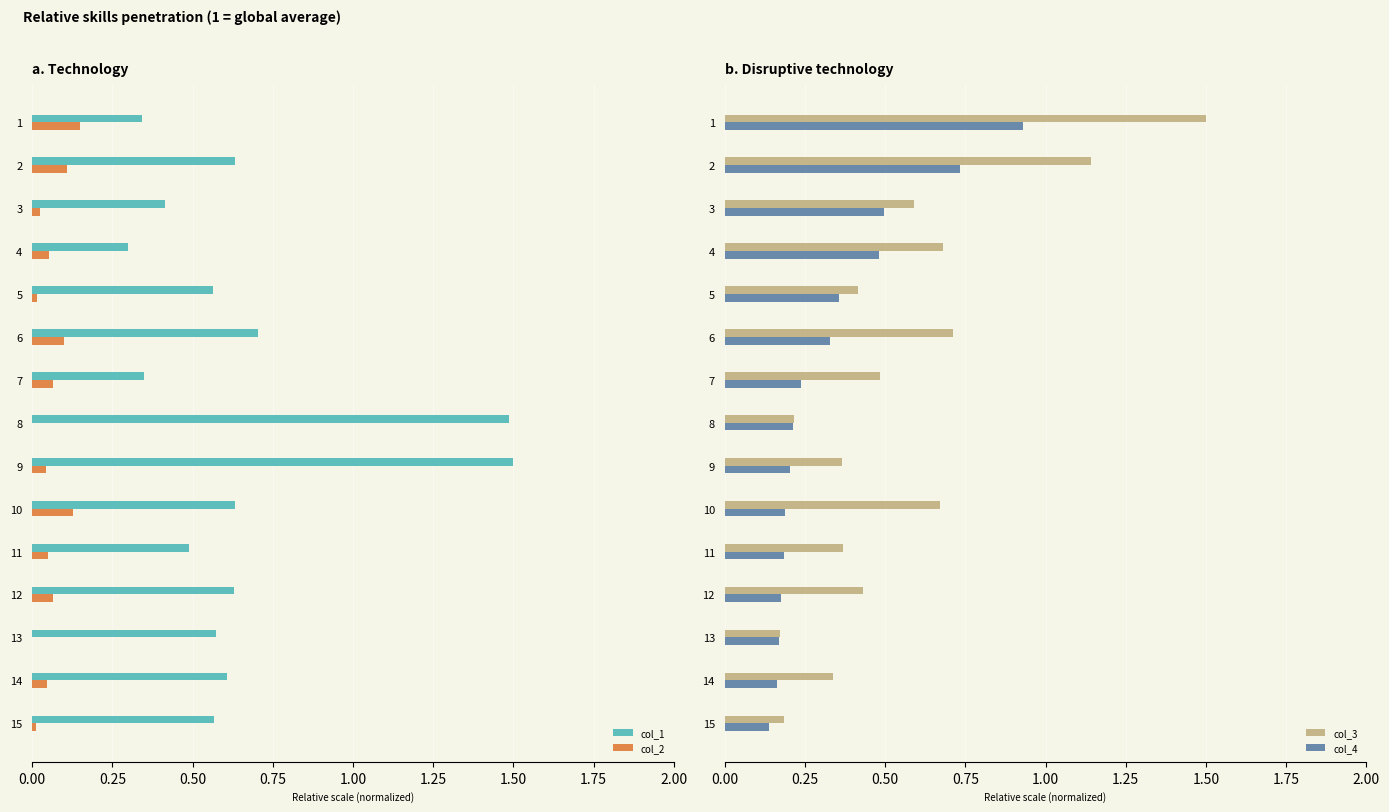

Which series has the largest range (max minus min)?

col_3